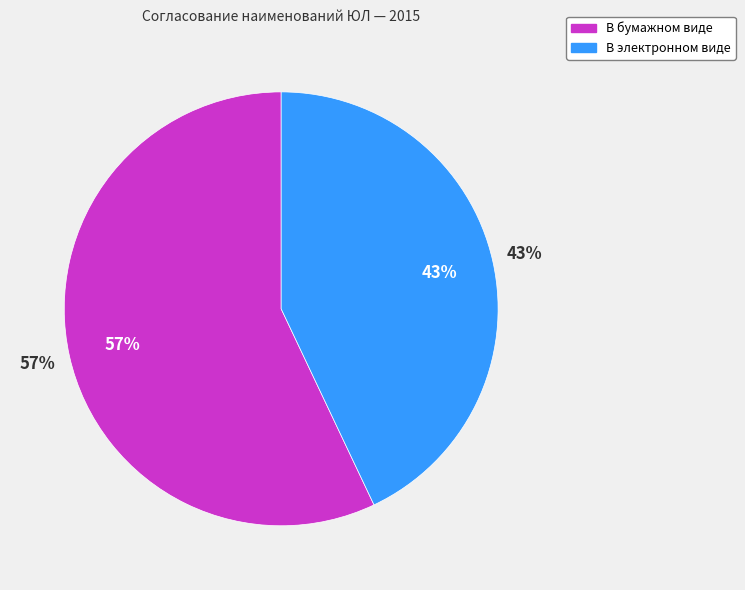

Does В электронном виде represent more than half of the total?

No